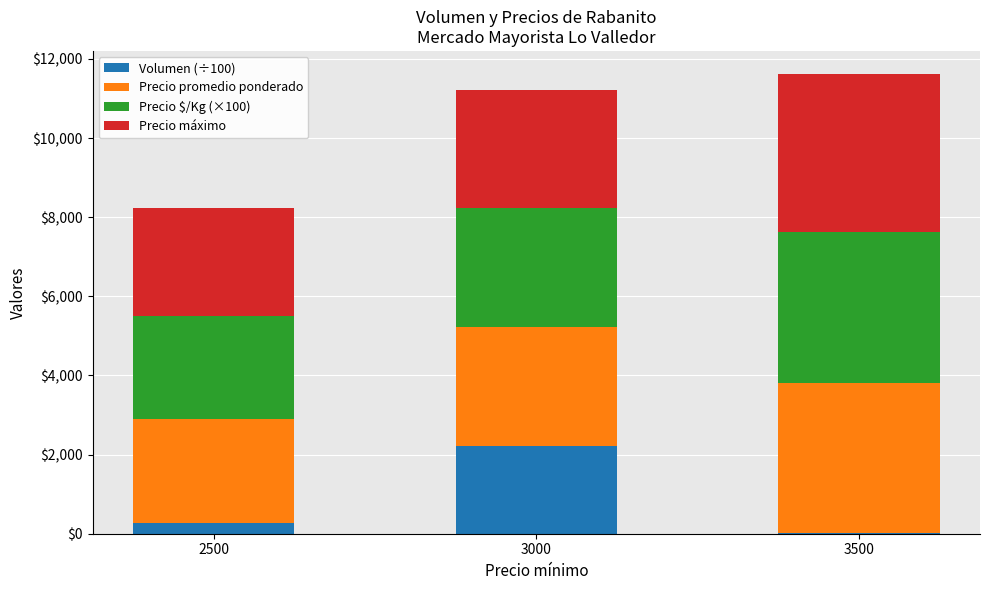

Reading left to right, list the values for the Volumen (÷100) series.

2500=268	3000=2220	3500=13